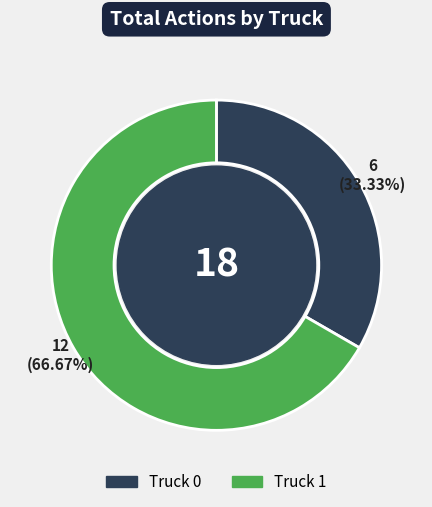

Is Truck 0 the majority of the pie?

No